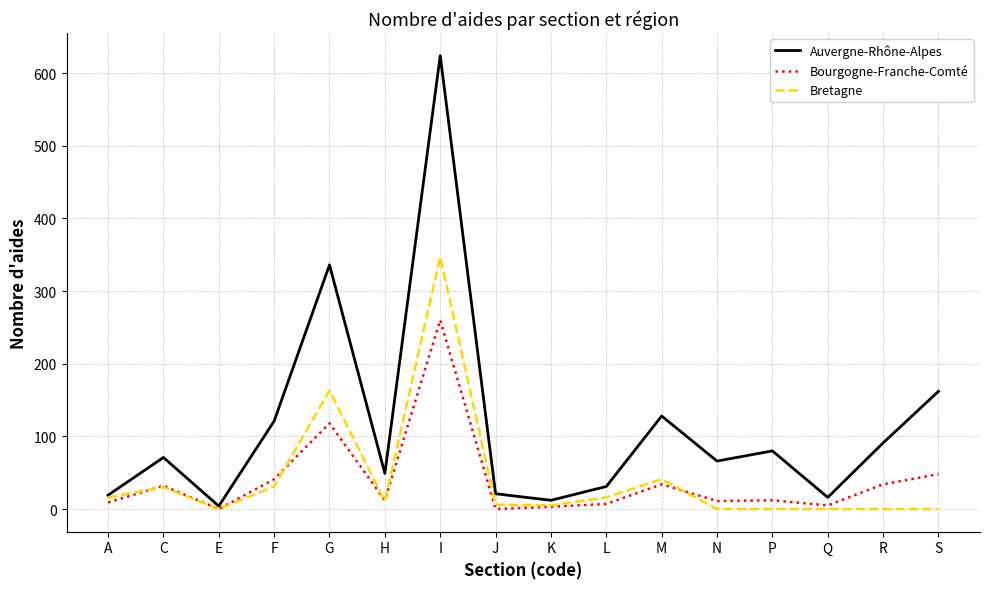

What is the maximum value for Bourgogne-Franche-Comté?

260